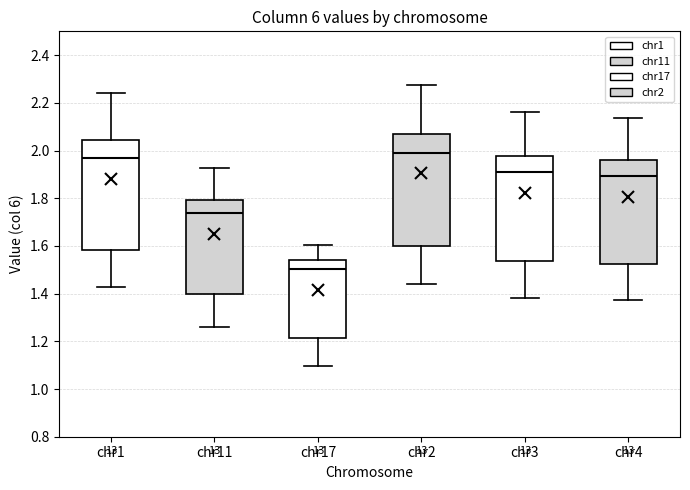

Which box has the lowest median line?

chr17